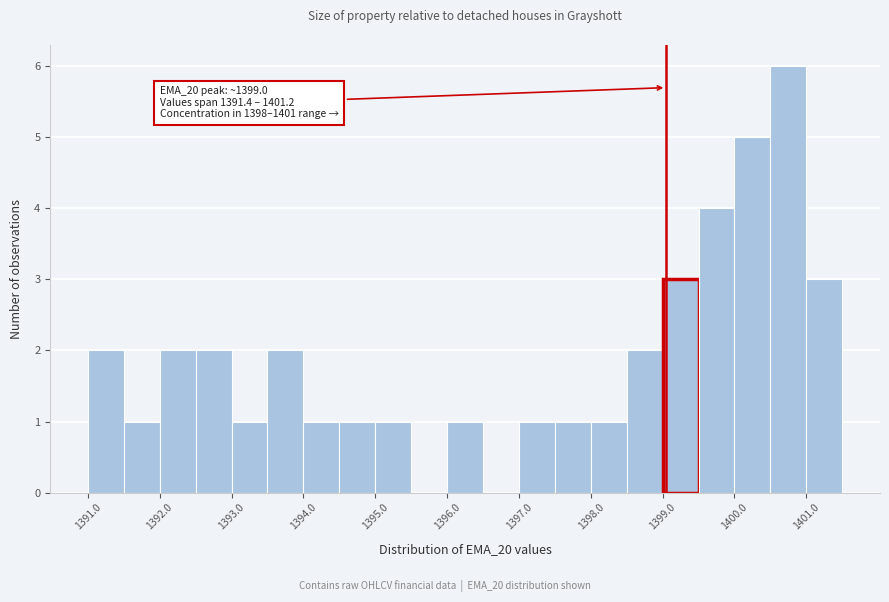

Which range on the x-axis has the tallest bar?

1400.5 to 1401.0